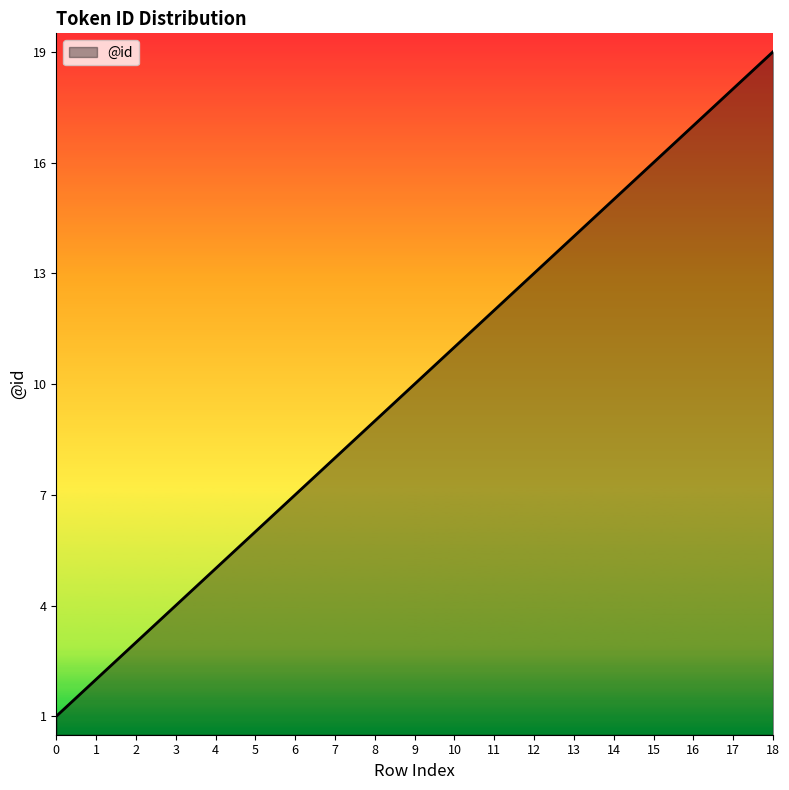

The value at 6 is 2. True or false?

False